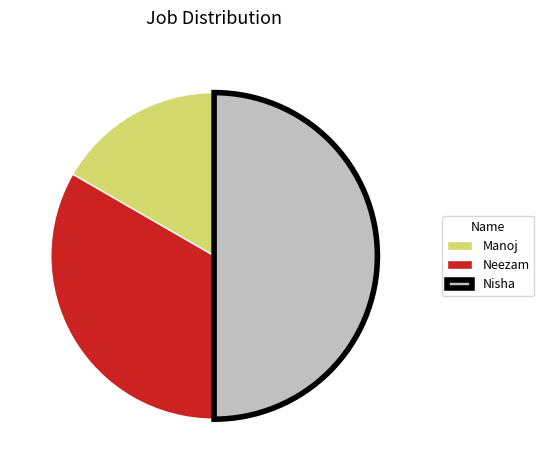

Which has a higher value, Manoj or Nisha?

Nisha